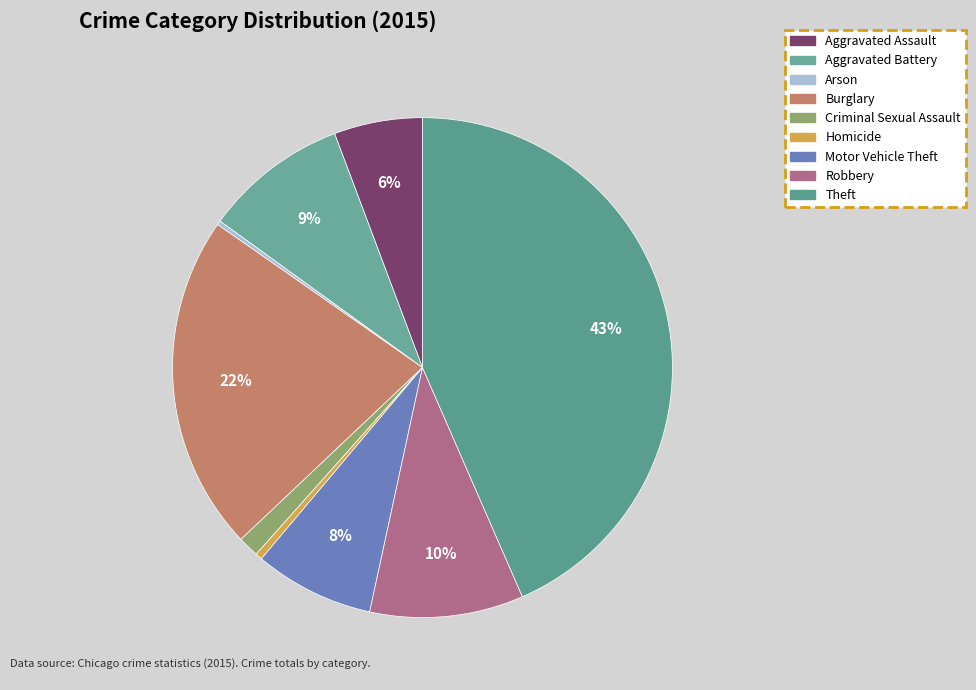

To the nearest percent, what is the difference between the largest and smallest slice percentages?

43%